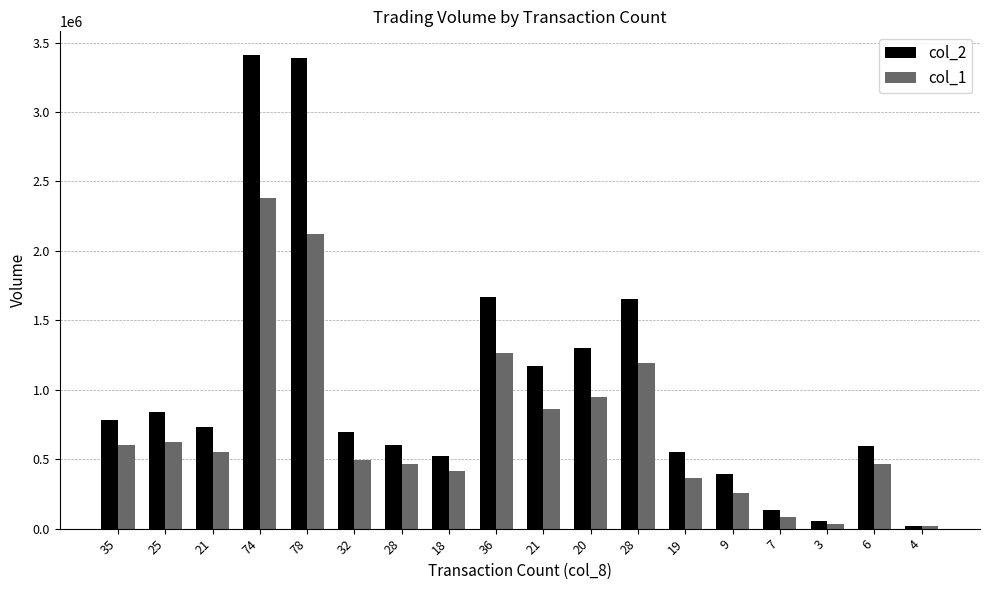

How many data points does each series have?

18